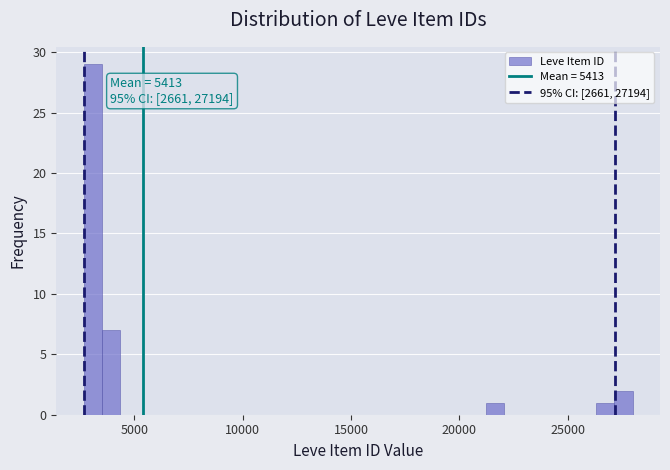

Read against the x-axis, roughly where is the centre of the tallest bar?

3000